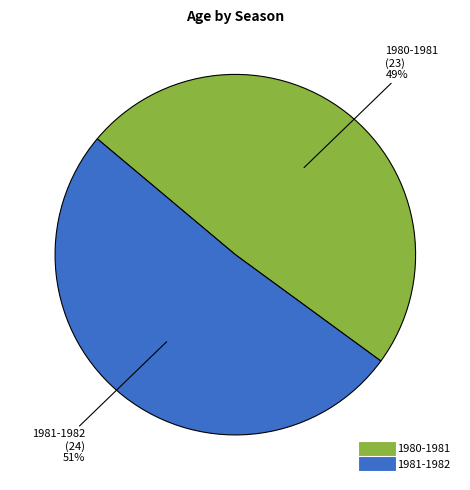

Which category has the biggest portion of the pie?

1981-1982